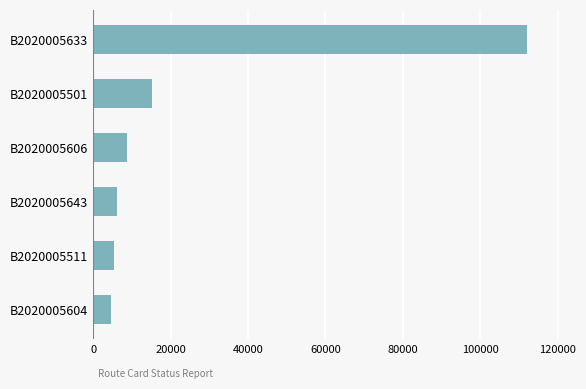

What is the change in value from B2020005604 to B2020005633?

+107378